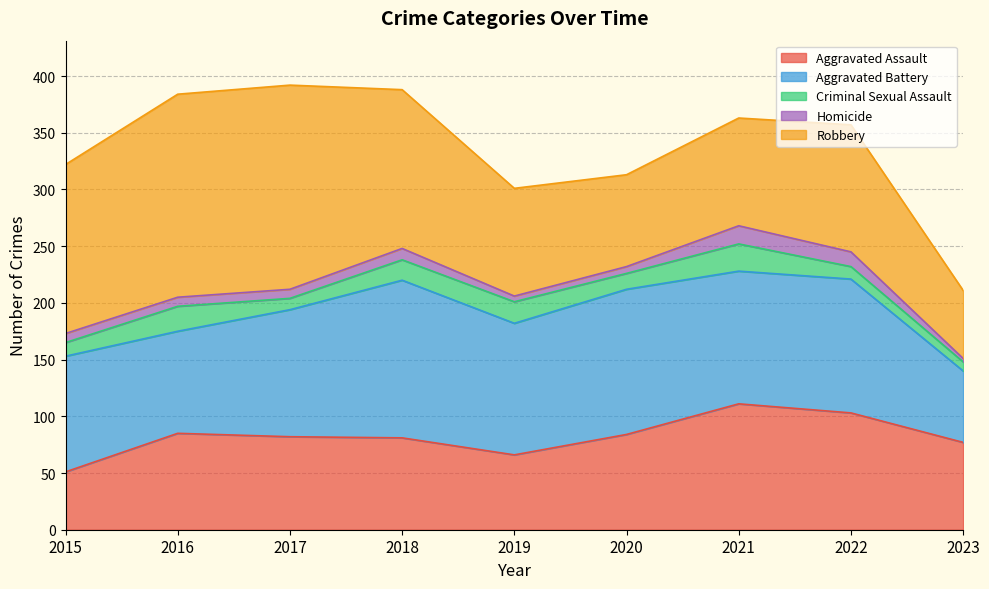

What is the difference between the second highest and second lowest values in the Homicide series?

8